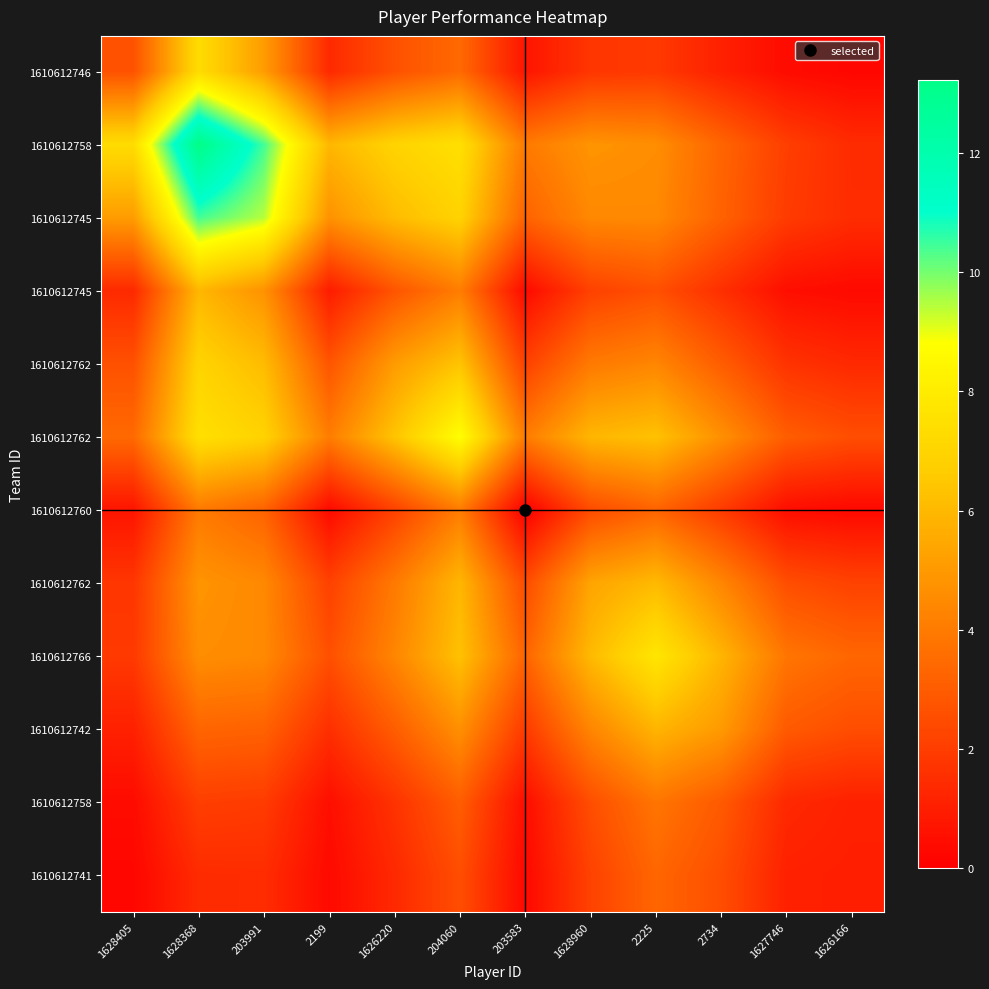

Count the number of categories in the chart.

12